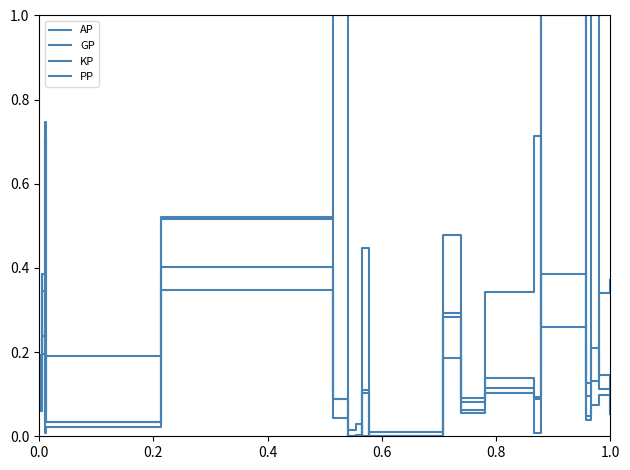

How many lines are shown in the chart?

4